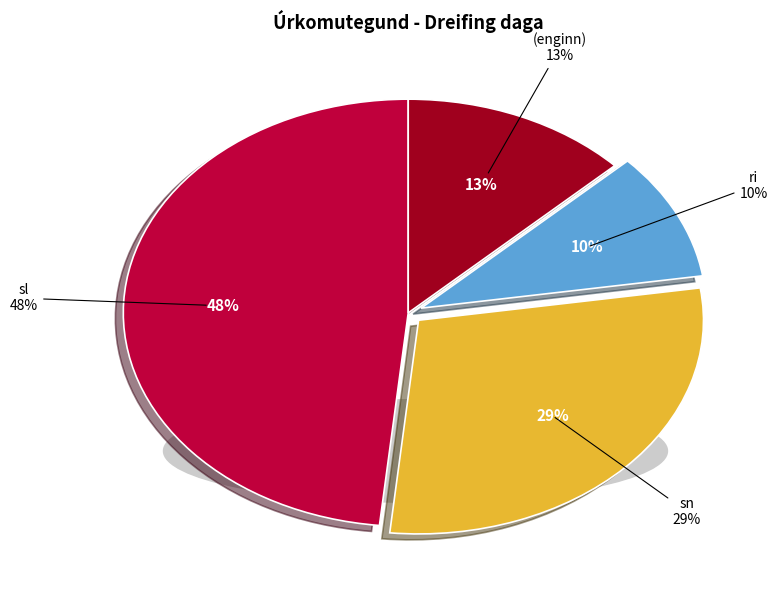

To the nearest percent, what is the average slice percentage?

25%